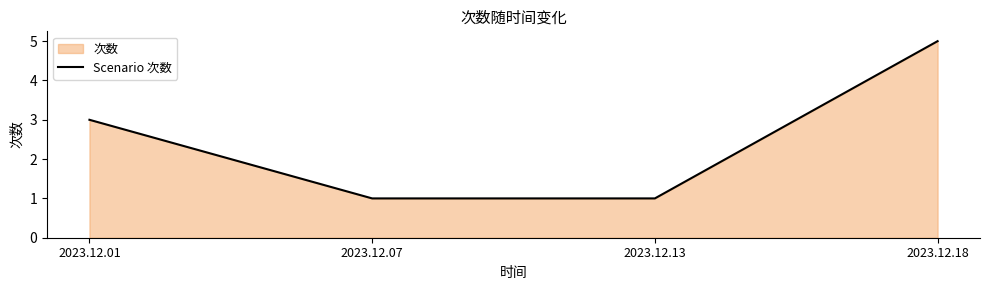

What is the value of the 1st point from the left?

3